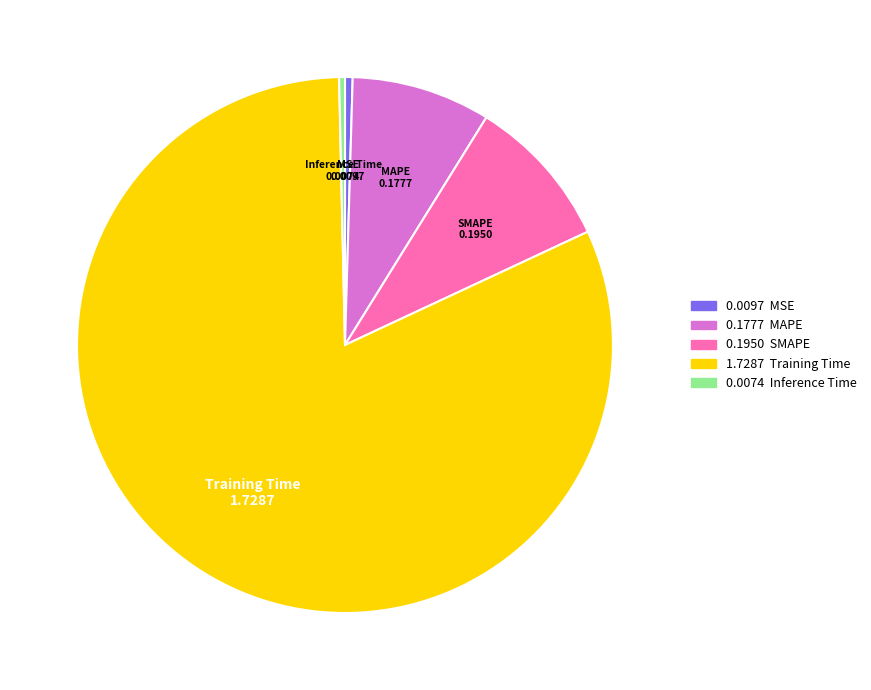

Does Inference Time represent more than half of the total?

No